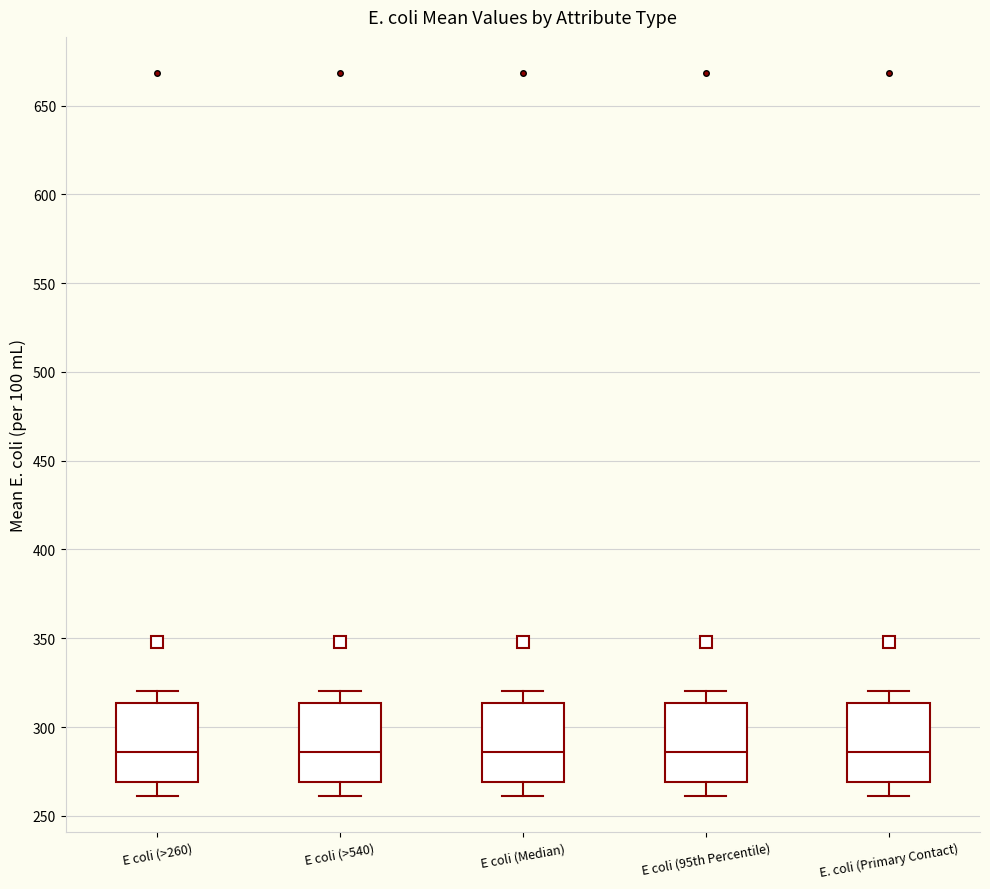

Where is the lower edge of the box for E. coli (Primary Contact) on the y-axis? The values are not printed on the chart, so give them approximately, as read against the axis.

270